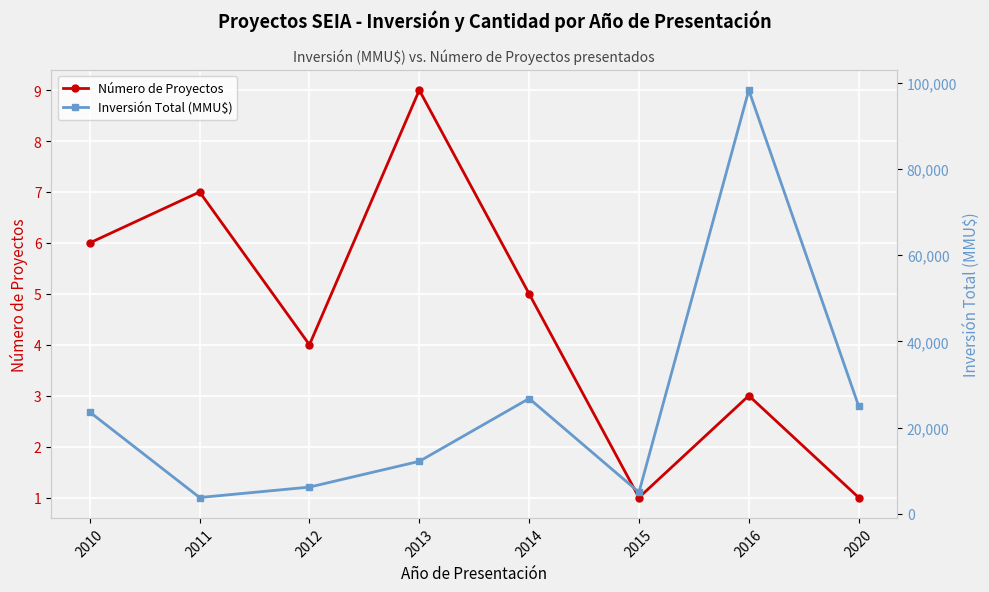

Reading right to left, what are all the values shown in this chart?

Número de Proyectos: 1	3	1	5	9	4	7	6
Inversión Total (MMU$): 25000	98300	5000	26750	12175	6200	3777	23600